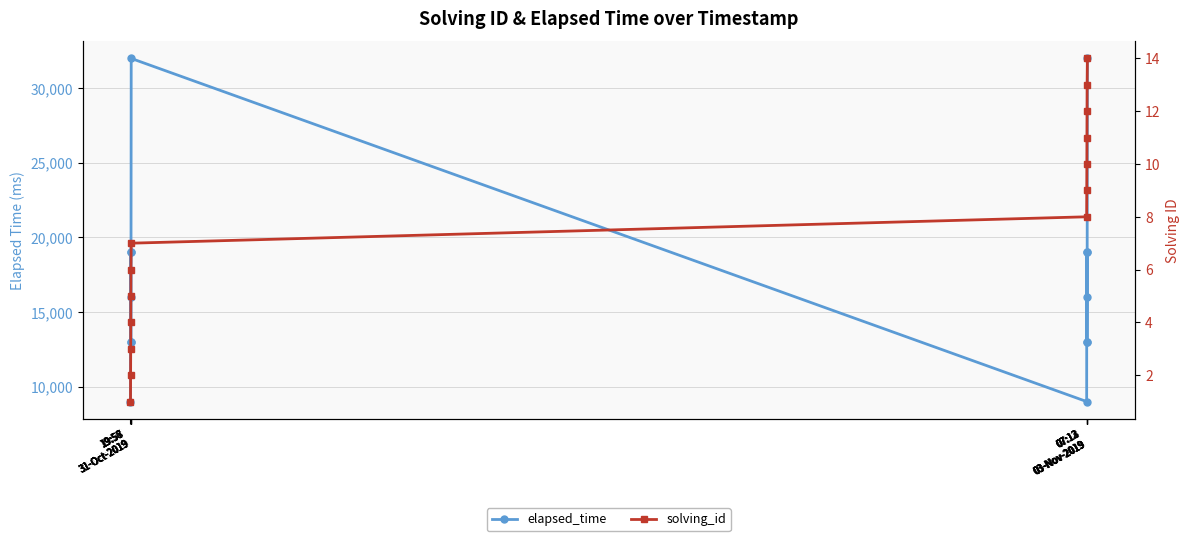

Rank the series by their maximum value, from highest to lowest.

elapsed_time, solving_id